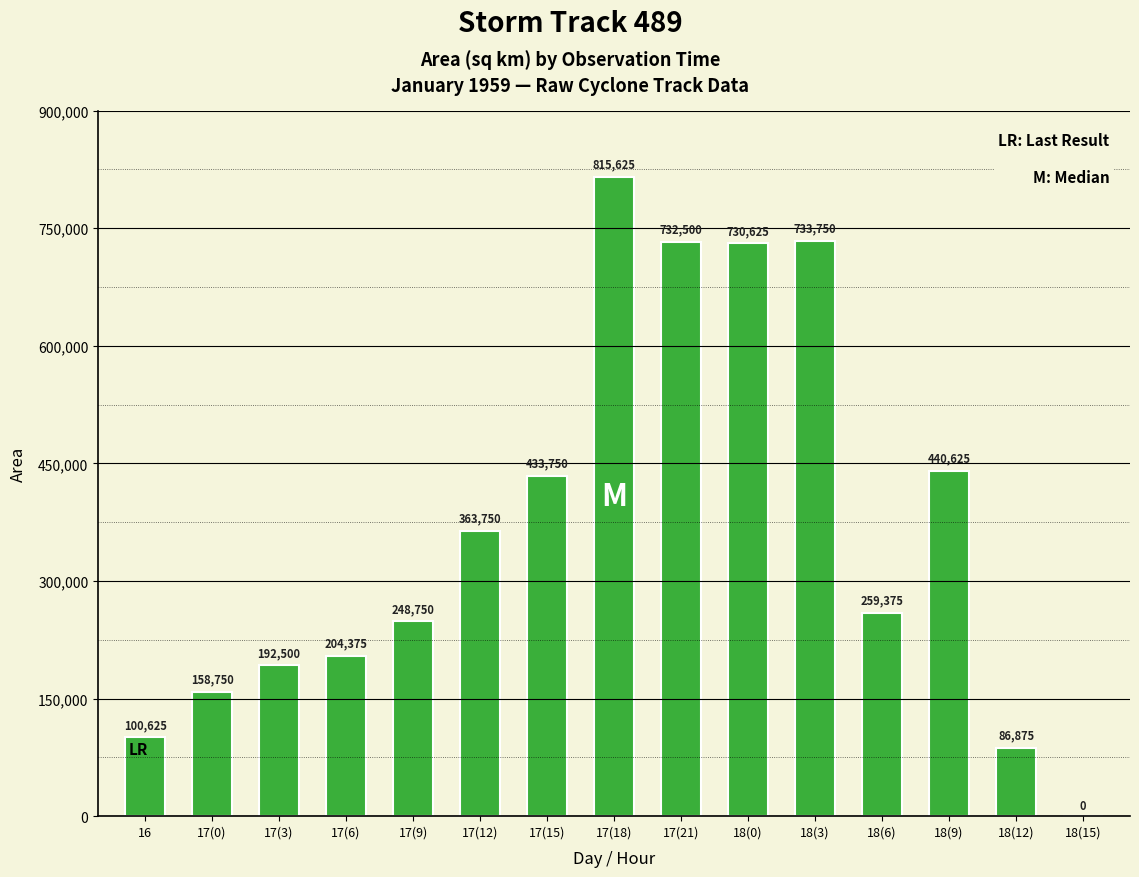

What is the change in value from 17(0) to 18(6)?

+100625